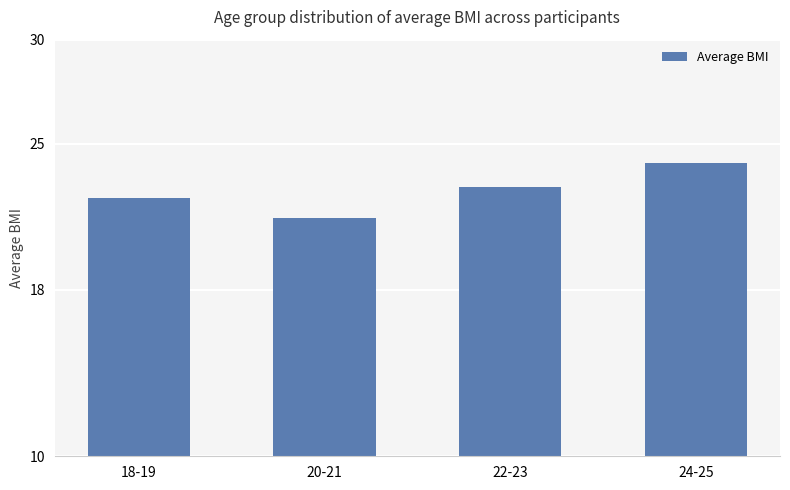

List the labels in order of value, smallest first.

20-21, 18-19, 22-23, 24-25